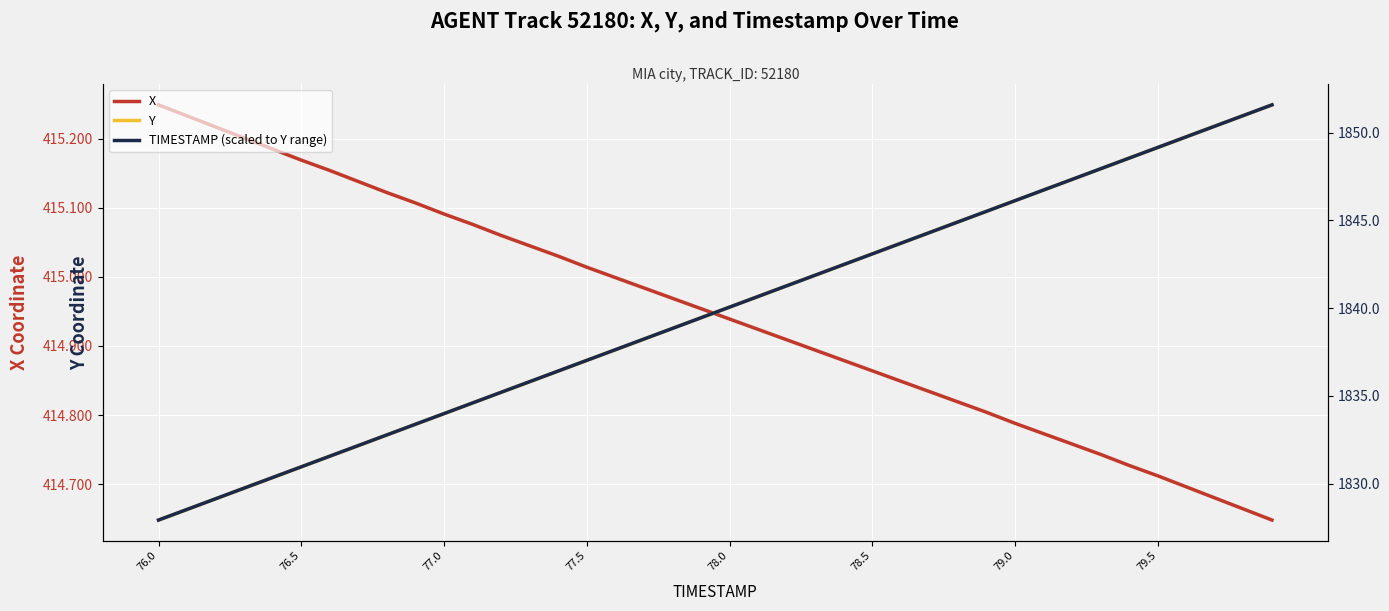

True or false: X has a value of 287.6 at 77.0.

False